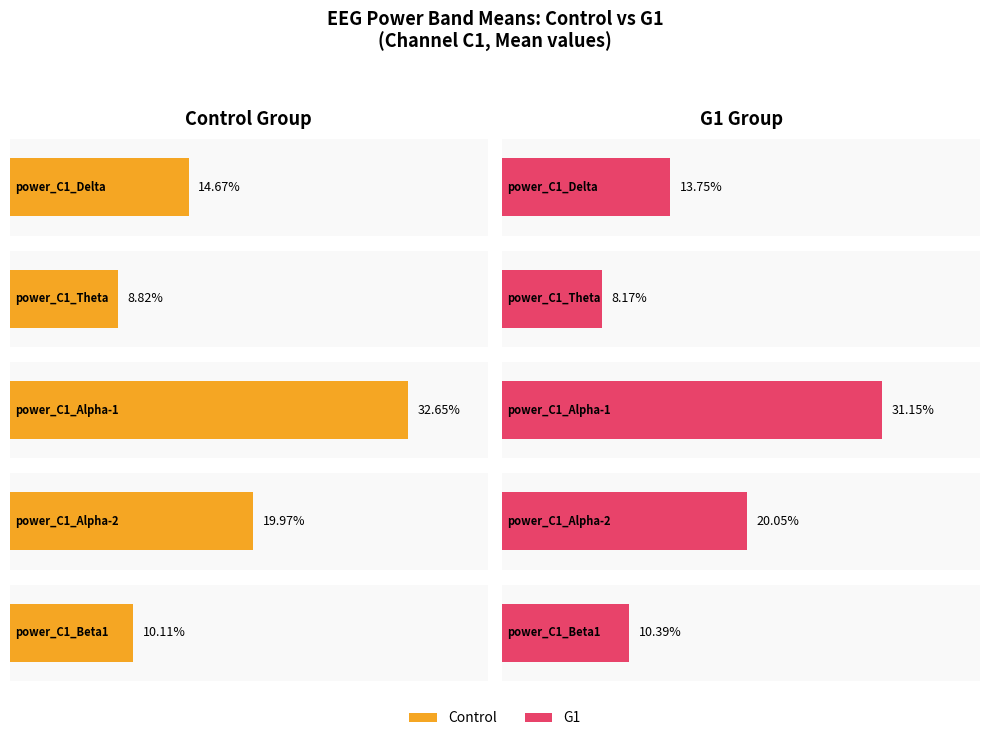

The Control series shows 0.2 at power_C1_Alpha-2. True or false?

True